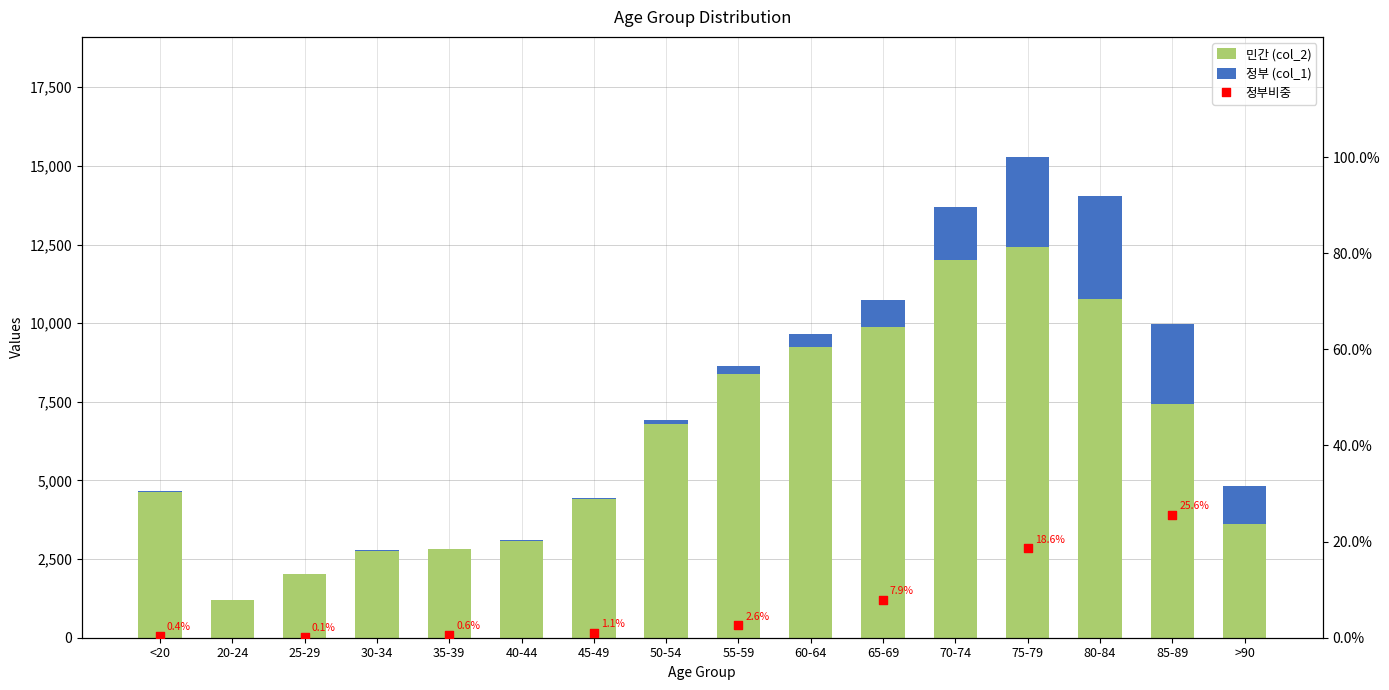

At how many categories does at least one series exceed 10146?

3